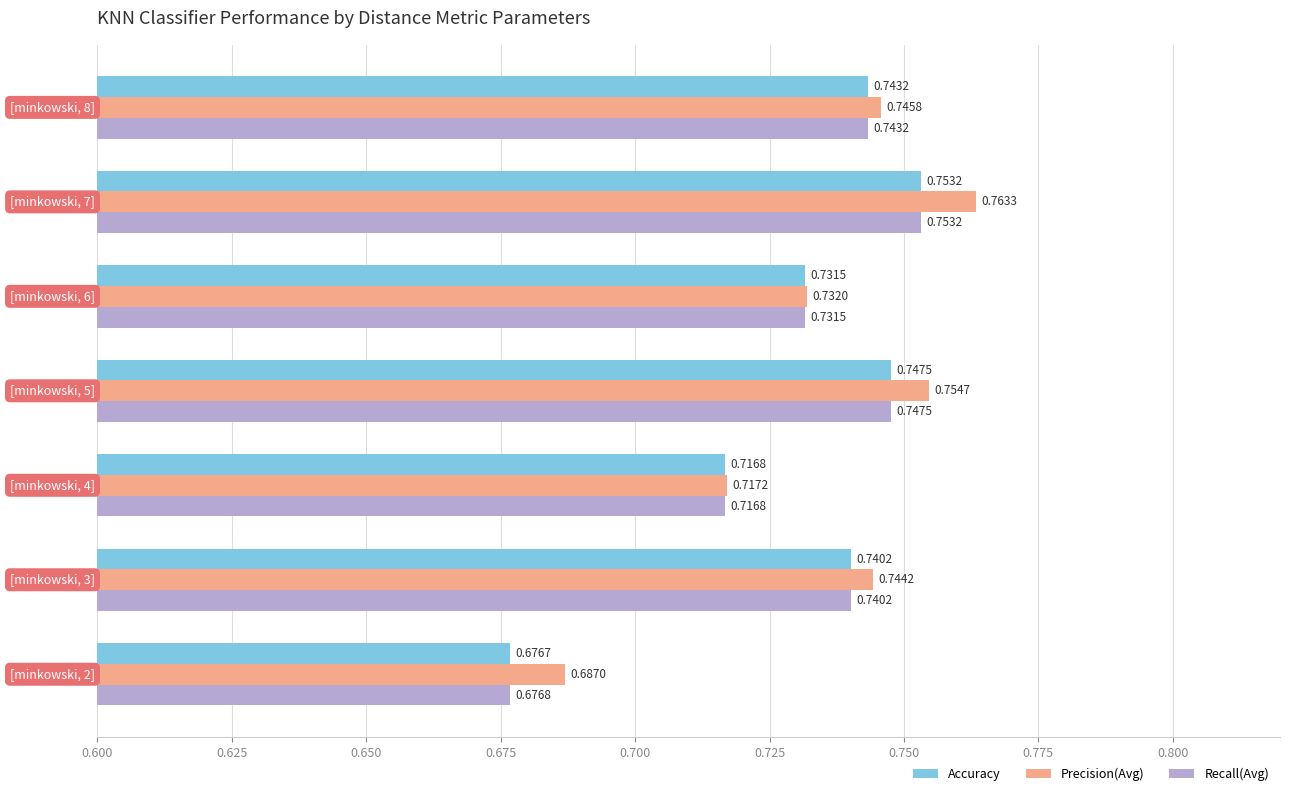

Which series has the largest total across all categories?

Precision(Avg)